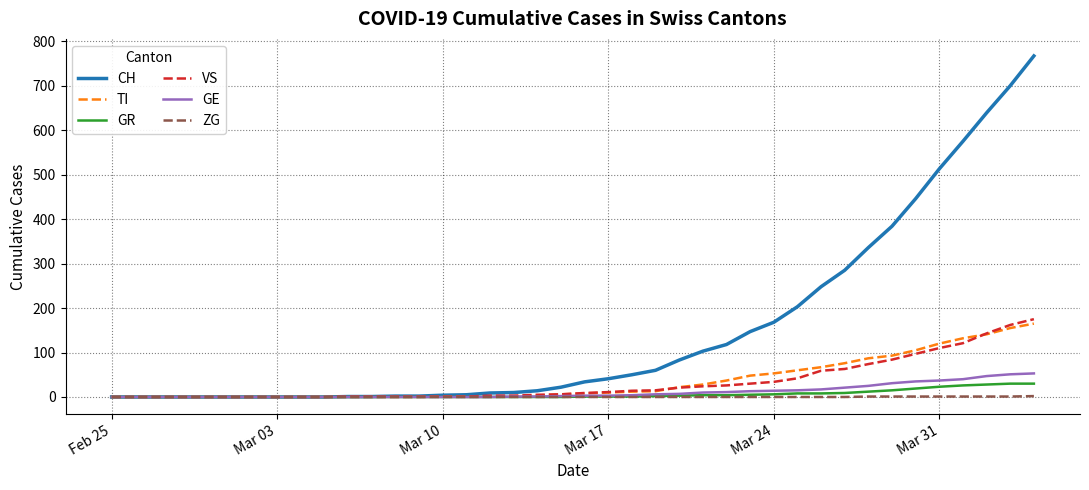

Does the chart have visible grid lines?

Yes